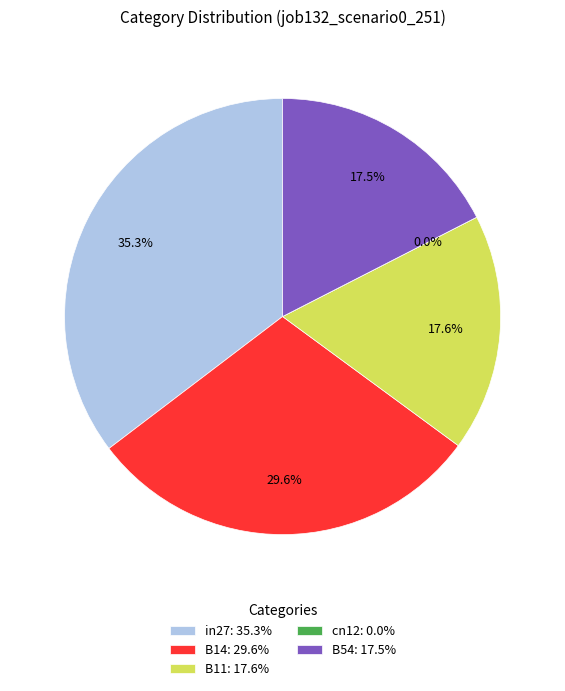

Combined, do in27 and B14 account for over 50%?

Yes